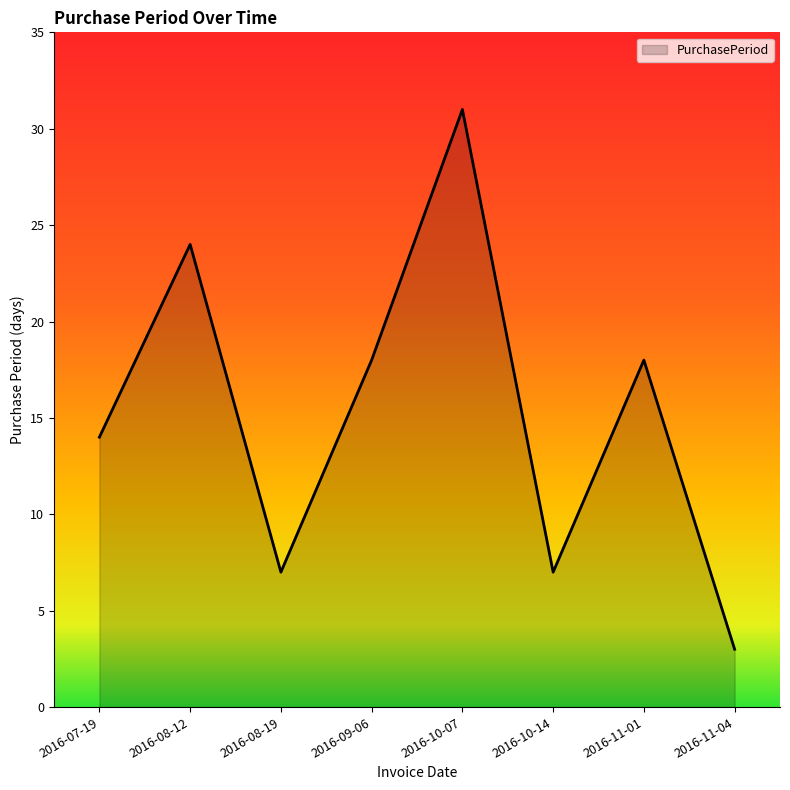

At which category does the chart reach its peak across all series?

2016-10-07